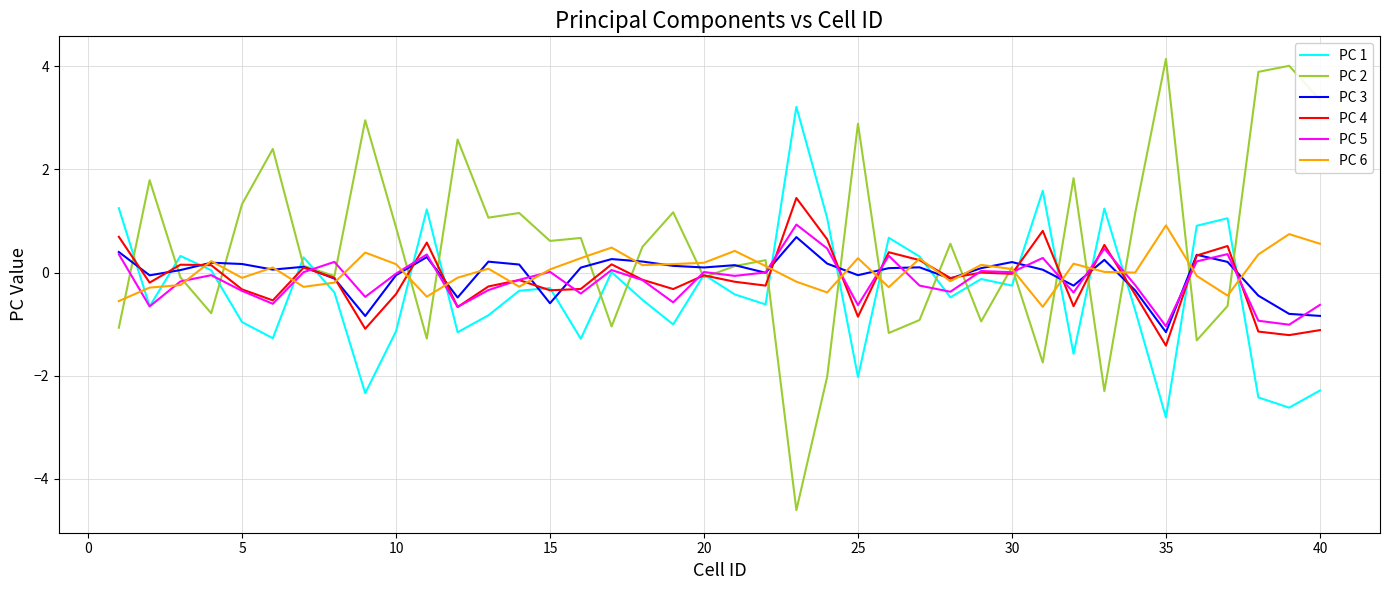

Which series has the largest total across all categories?

PC 2